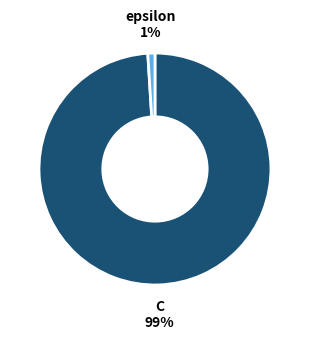

Which category has the smallest portion of the pie?

epsilon